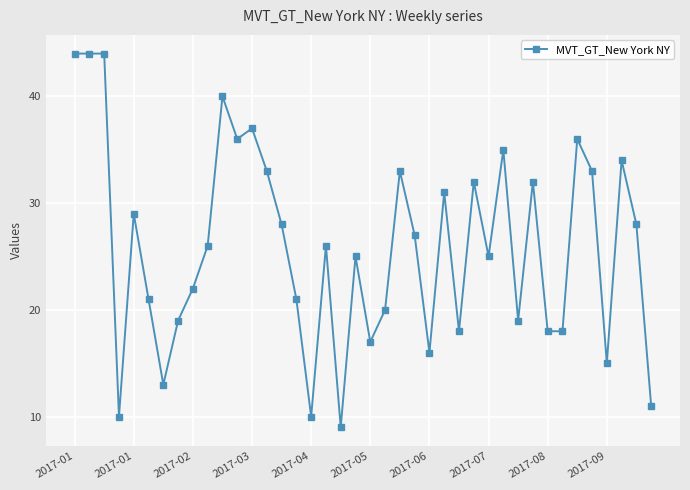

What is the sum of all values?

1035